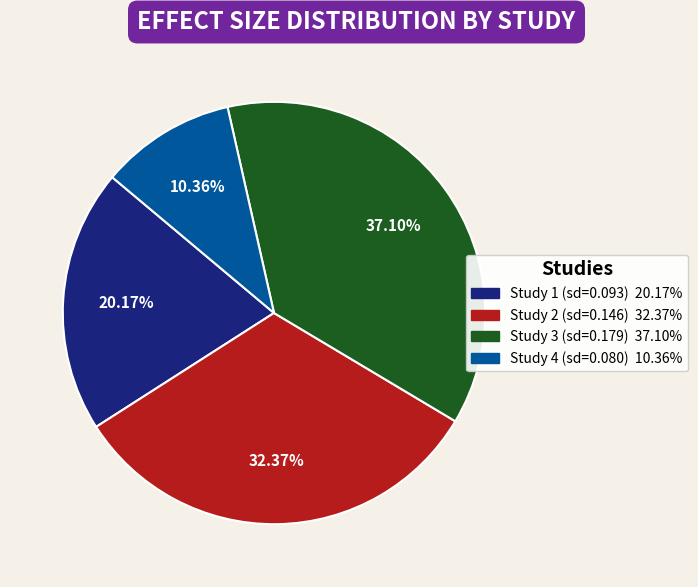

Is there any slice that represents more than half of the pie?

No